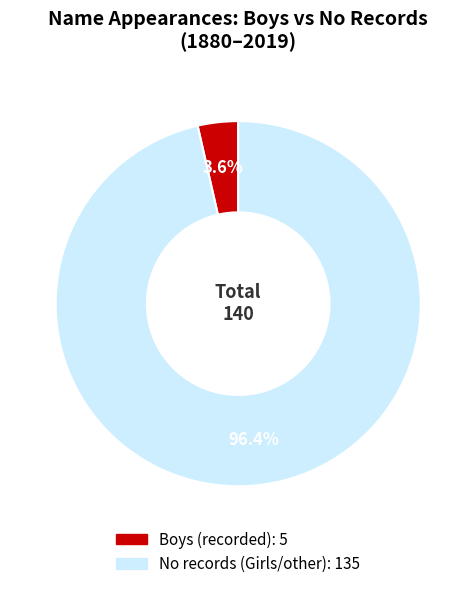

Does any single category account for the majority?

Yes